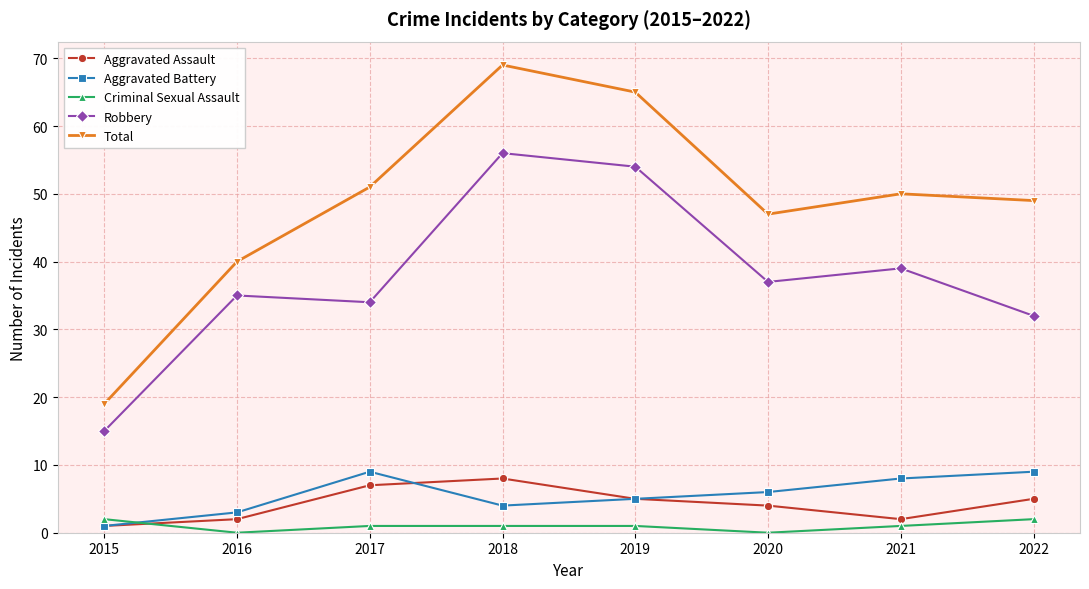

At 2021, list the series in order from smallest to largest.

Criminal Sexual Assault, Aggravated Assault, Aggravated Battery, Robbery, Total